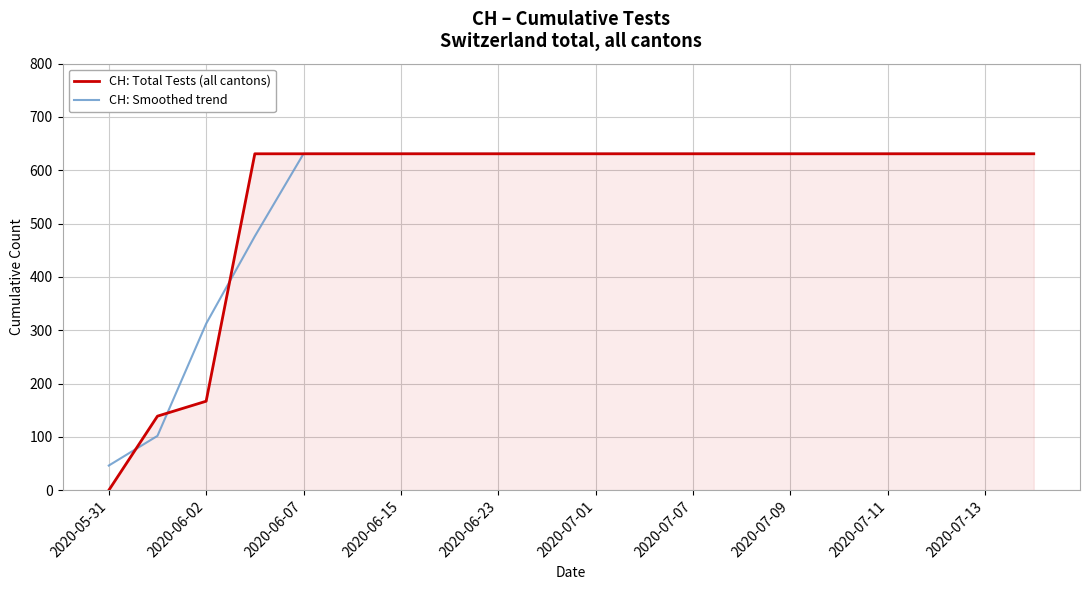

What is the maximum value shown in the chart?

631.0